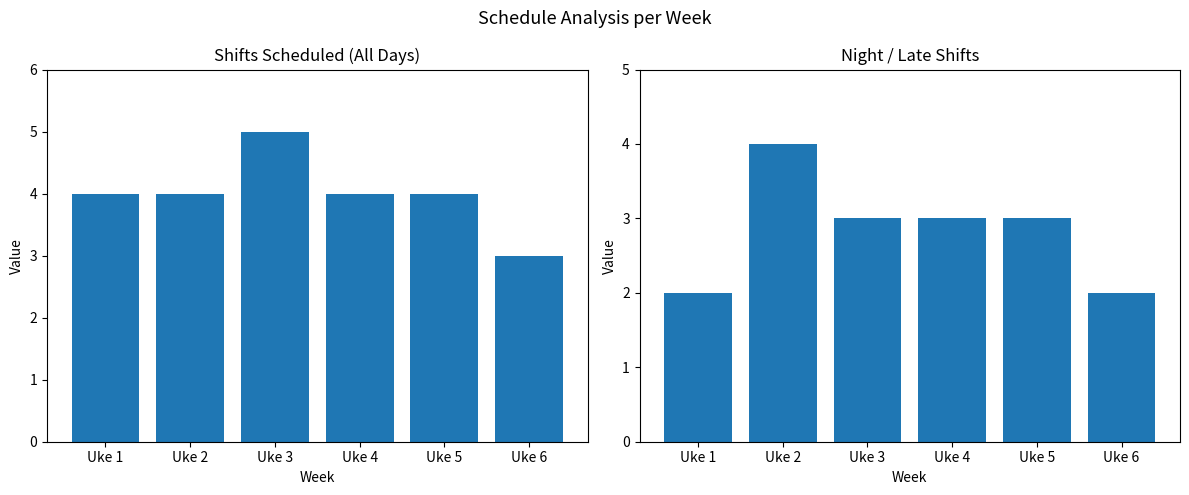

At which category does the chart reach its minimum across all series?

Uke 1